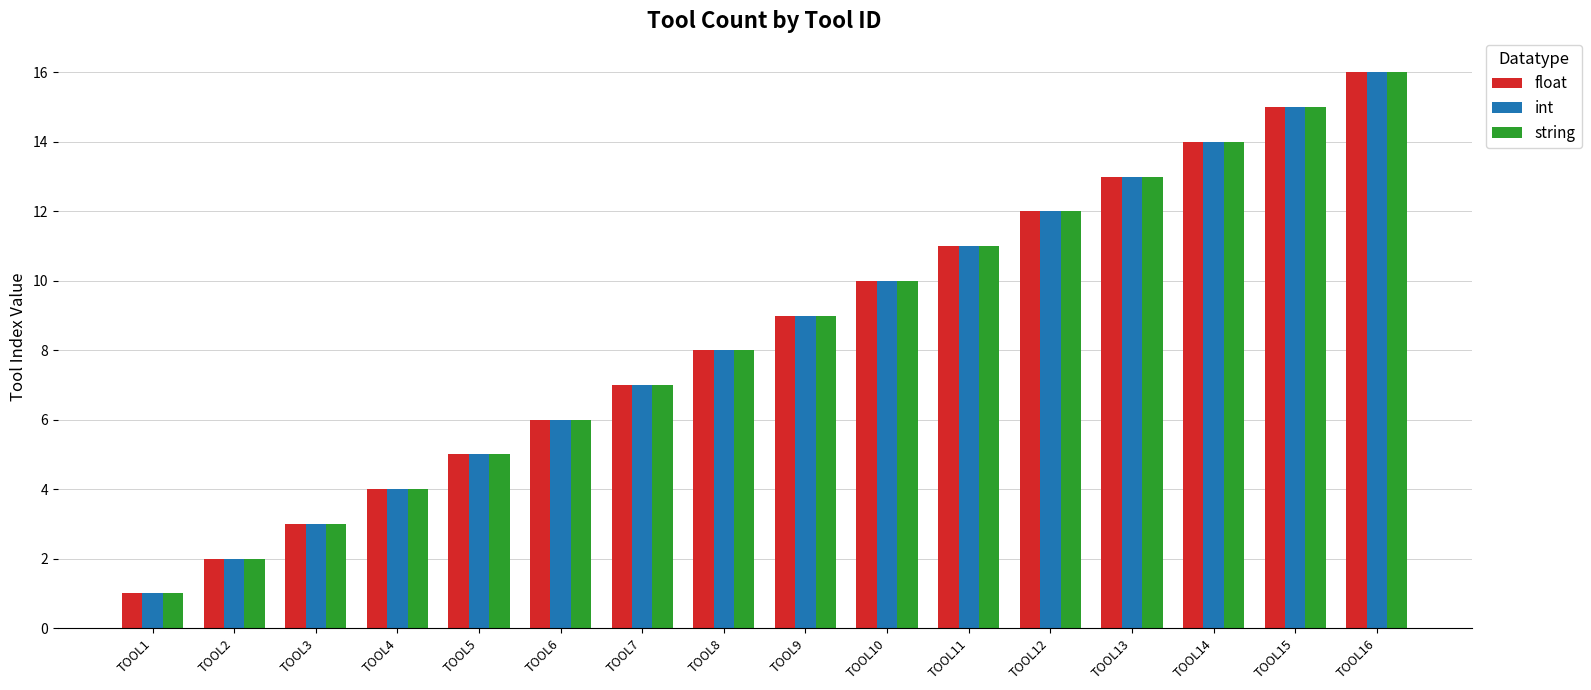

Reading left to right, extract all data points from this chart.

float: 1	2	3	4	5	6	7	8	9	10	11	12	13	14	15	16
int: 1	2	3	4	5	6	7	8	9	10	11	12	13	14	15	16
string: 1	2	3	4	5	6	7	8	9	10	11	12	13	14	15	16